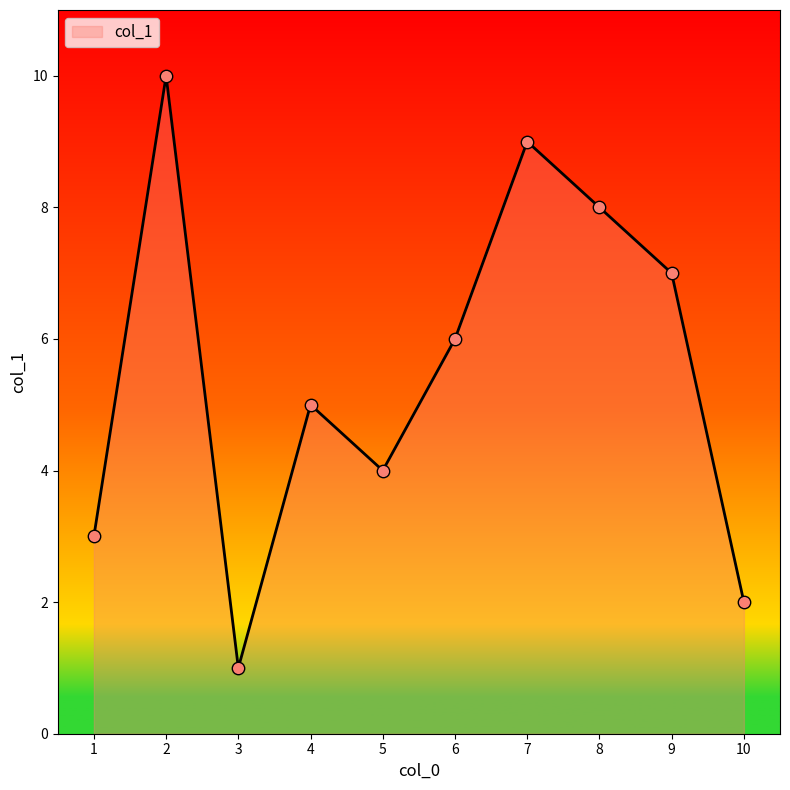

Approximately how many times larger is the value at 2 compared to 3?

10.0